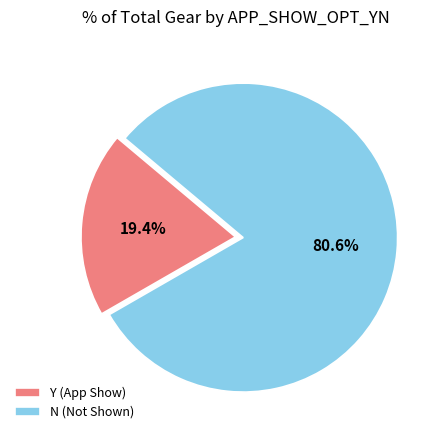

To the nearest percent, what is the difference between the largest and smallest slice percentages?

61%